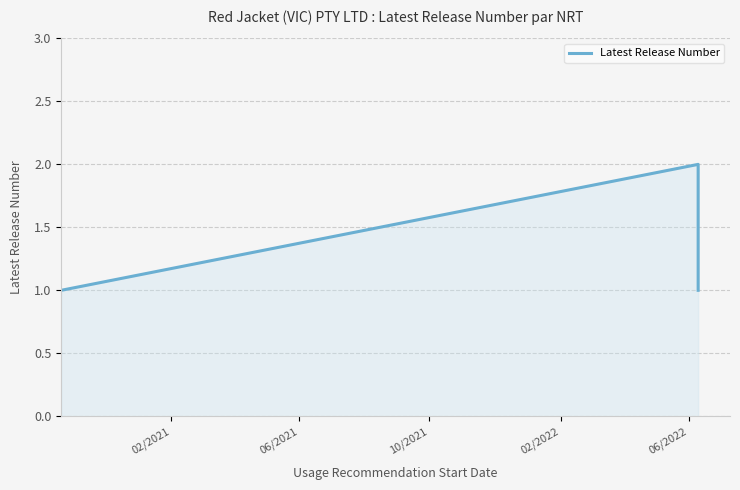

True or false: there are more than 1 points higher than both neighbors.

False